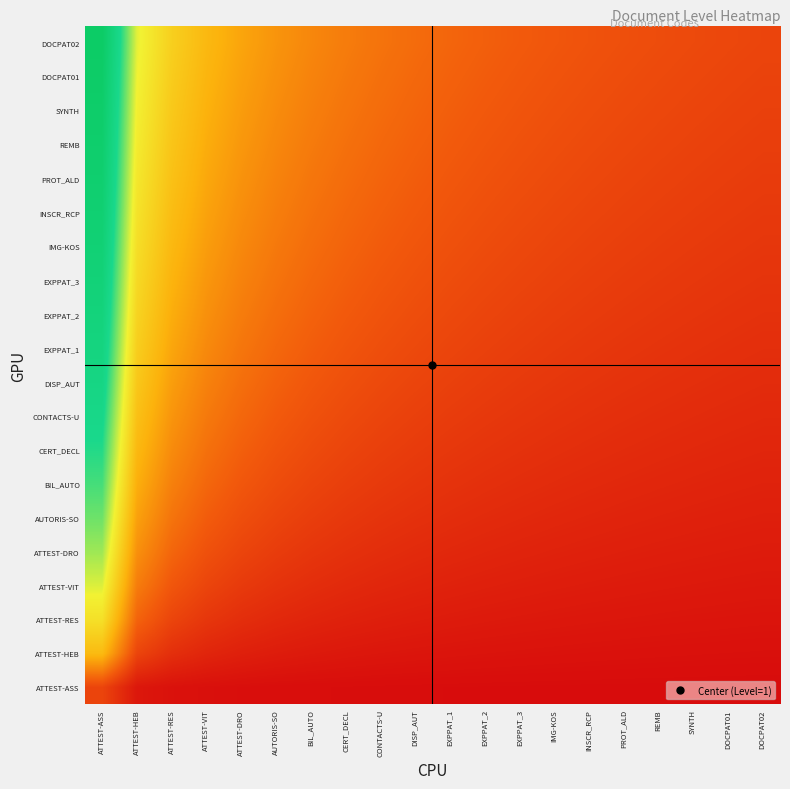

List the series in order of their peak value, highest first.

DOCPAT02, DOCPAT01, SYNTH, REMB, PROT_ALD, INSCR_RCP, IMG-KOS, EXPPAT_3, EXPPAT_2, EXPPAT_1, DISP_AUT, CONTACTS-U, CERT_DECL, BIL_AUTO, AUTORIS-SO, ATTEST-DRO, ATTEST-VIT, ATTEST-RES, ATTEST-HEB, ATTEST-ASS